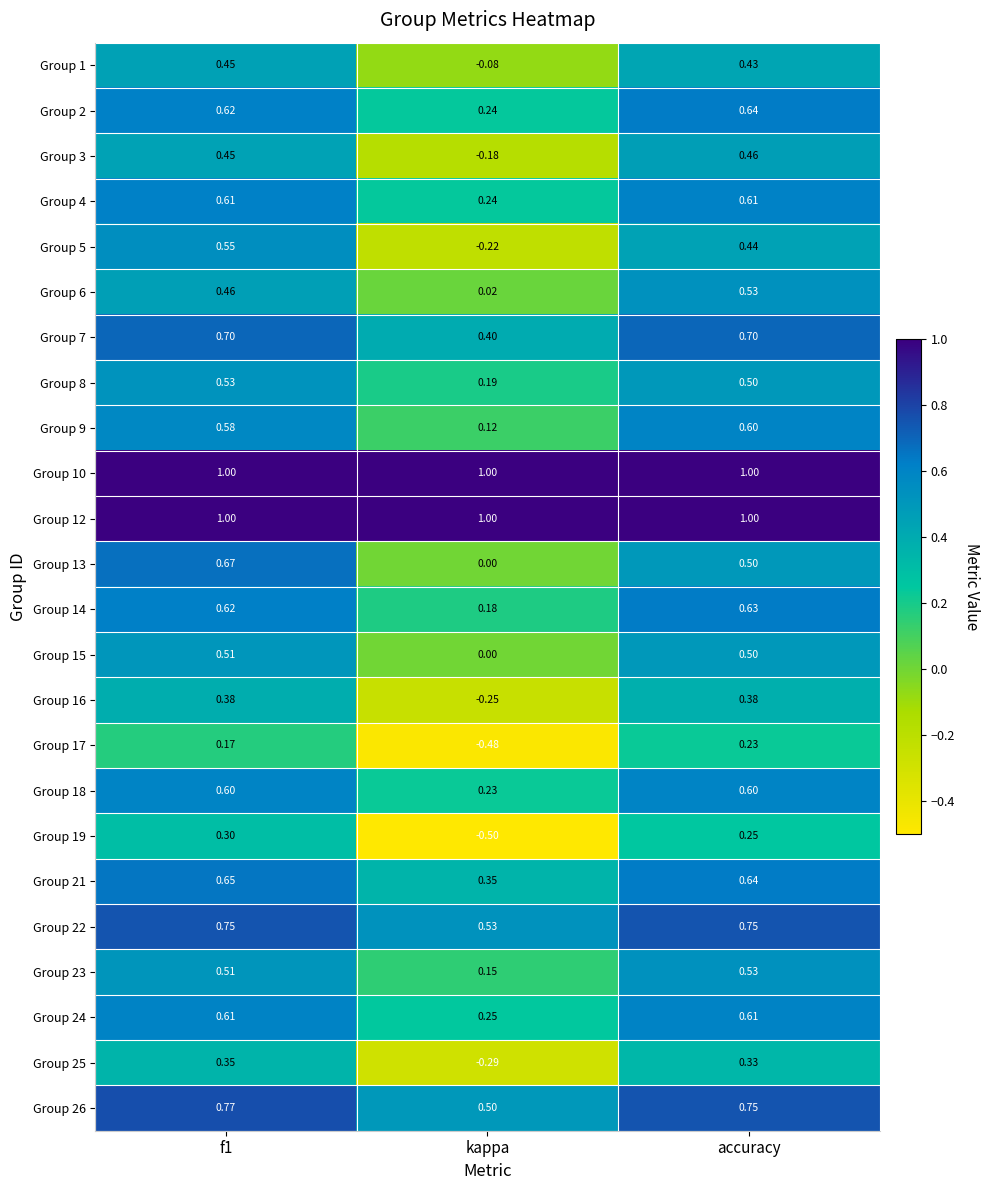

Which series has the widest spread of values?

Group 19